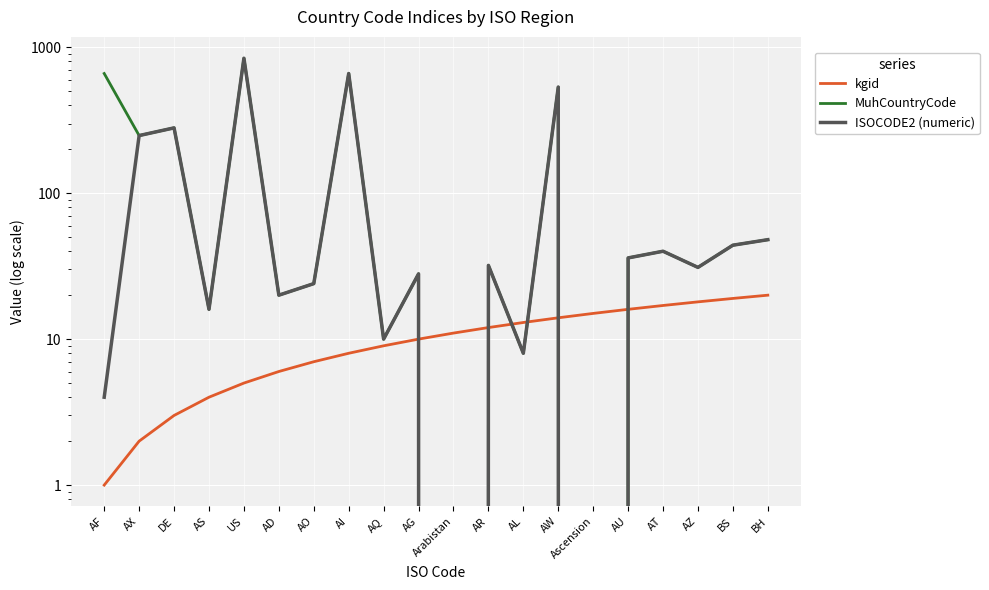

How many data points in ISOCODE2 (numeric) are less than 32?

10